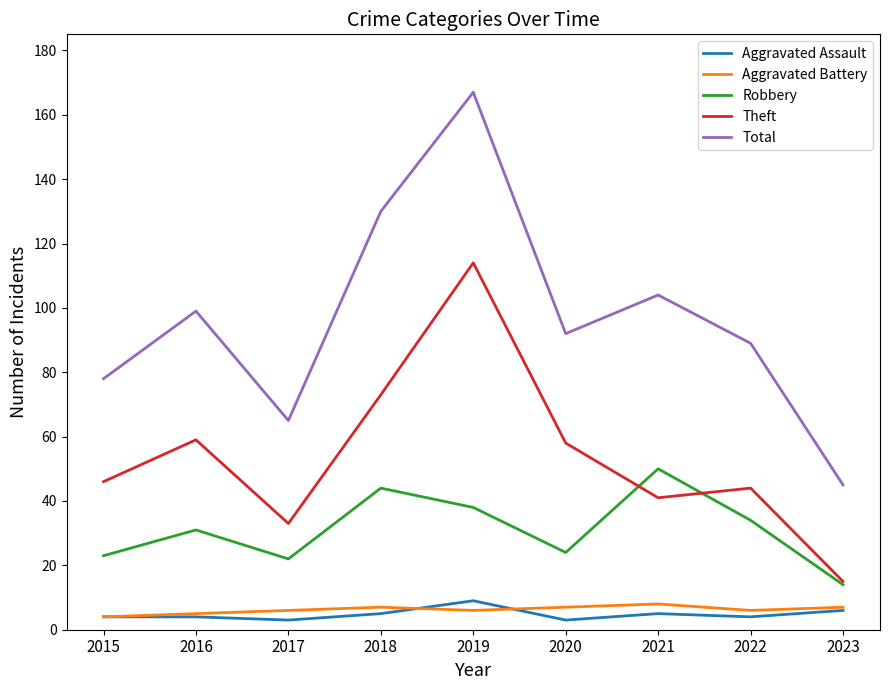

The value of Robbery at 2015 is 23. True or false?

True